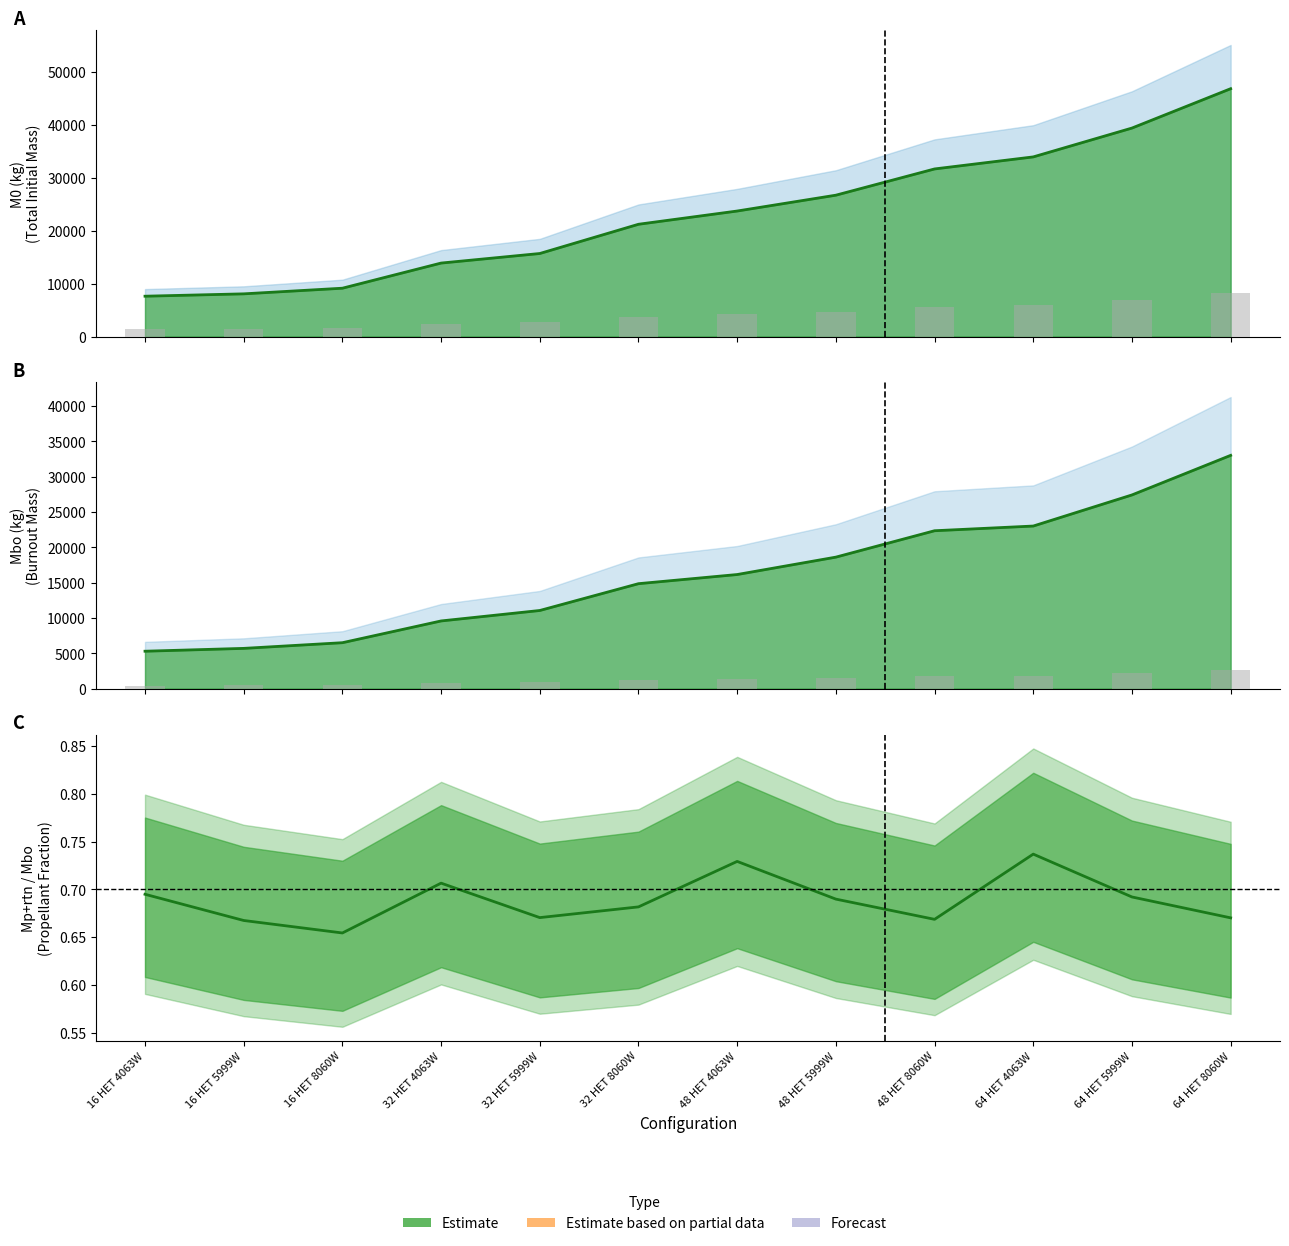

What is the difference between the second highest and minimum values?

0.1